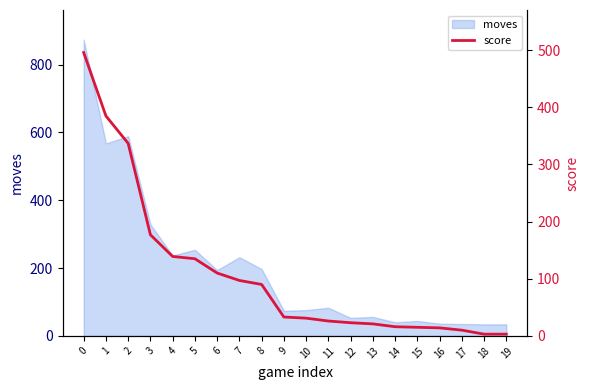

What is the minimum value shown in the chart?

3